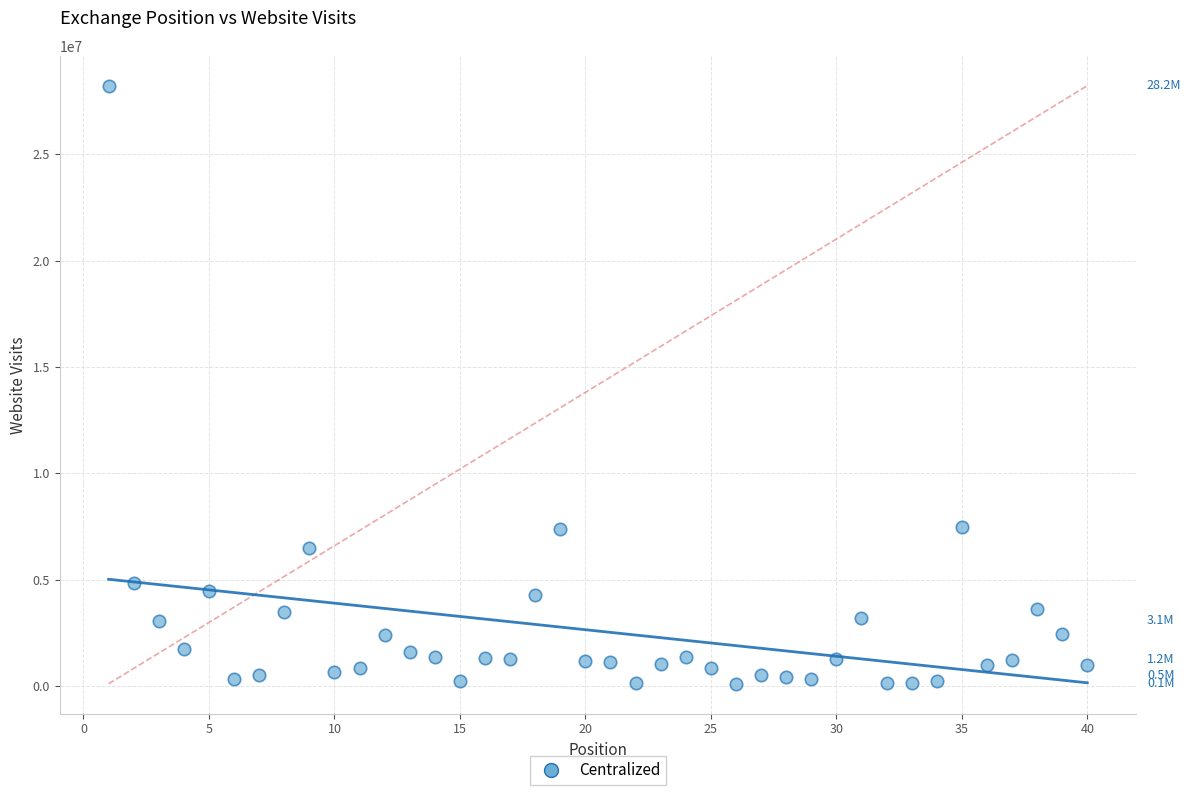

What is the range of X values (max minus min)?

39